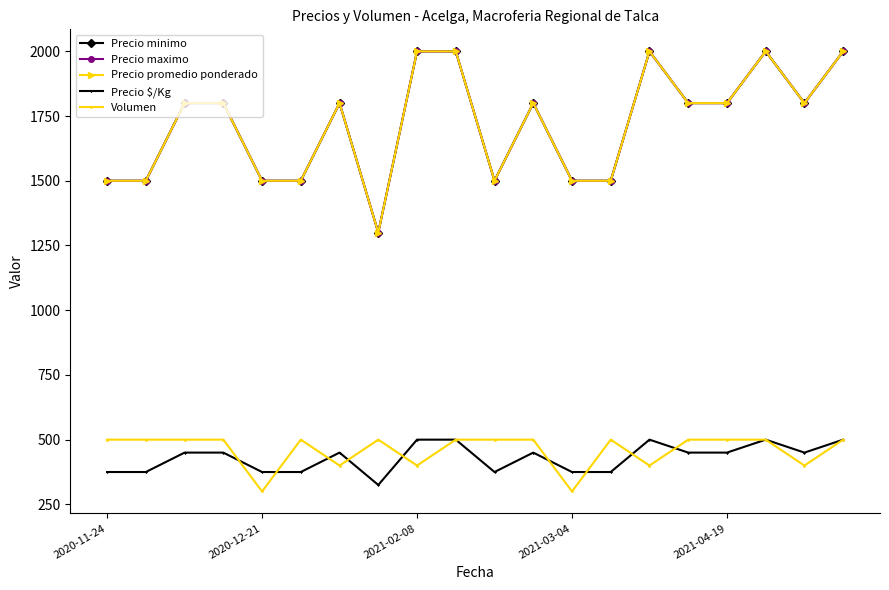

How many Precio $/Kg values are between 375 and 500?

19